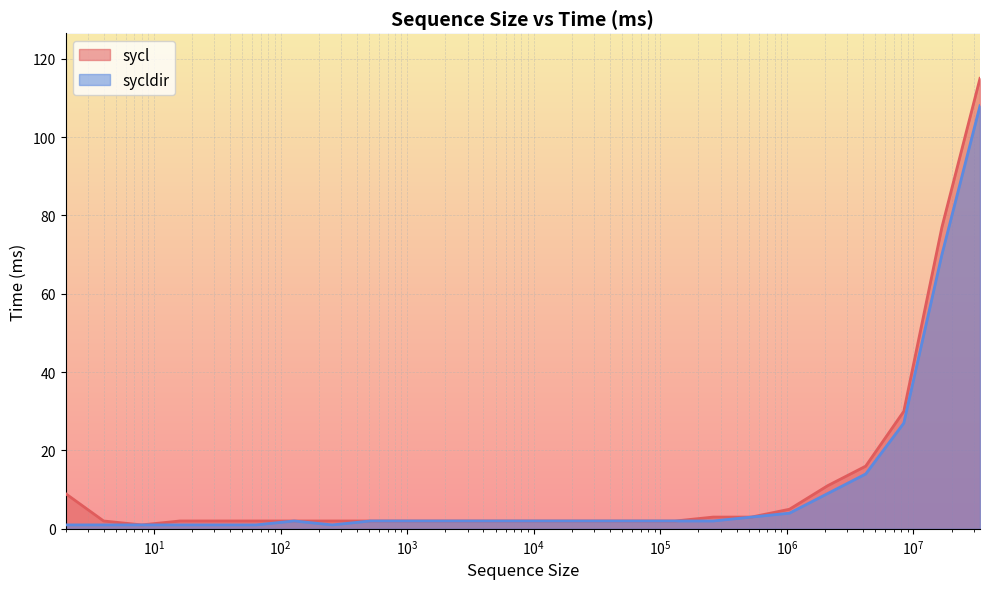

True or false: sycldir and sycl cross at least once.

False